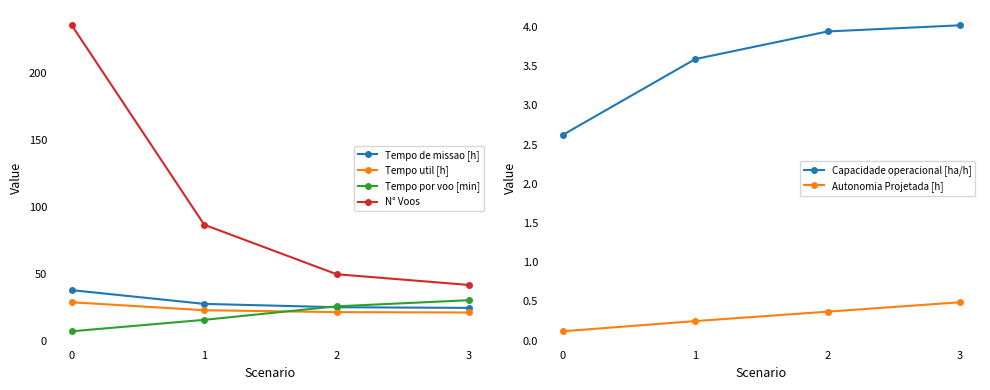

Reading left to right, extract all data points from this chart.

Tempo de missao [h]: 38.1	27.9	25.4	24.9
Tempo util [h]: 29.1	23.1	21.7	21.4
Tempo por voo [min]: 7.4	15.9	26.0	30.6
N° Voos: 236.0	87.0	50.0	42.0
Capacidade operacional [ha/h]: 2.6	3.6	3.9	4.0
Autonomia Projetada [h]: 0.1	0.2	0.4	0.5